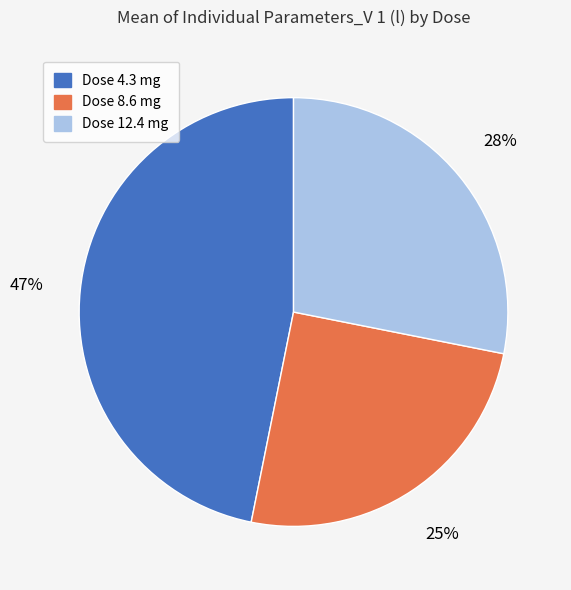

Which category has the biggest portion of the pie?

Dose 4.3 mg